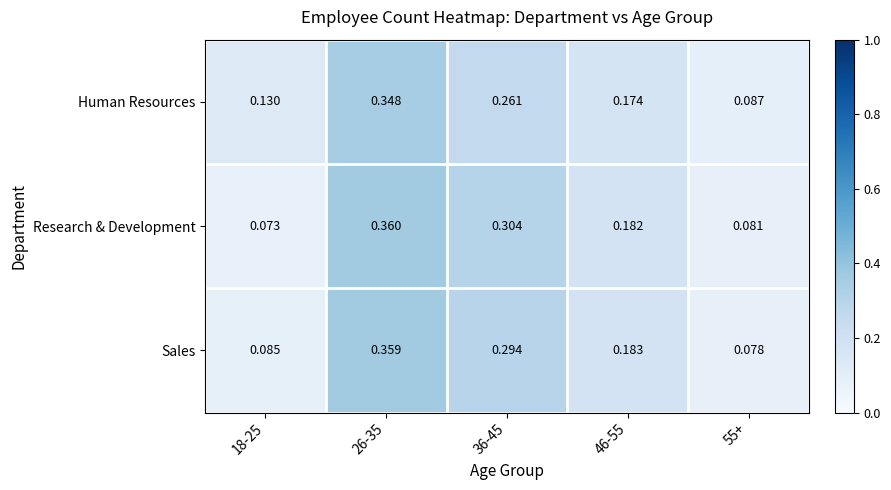

At 46-55, list the series in order from largest to smallest.

Sales, Research & Development, Human Resources